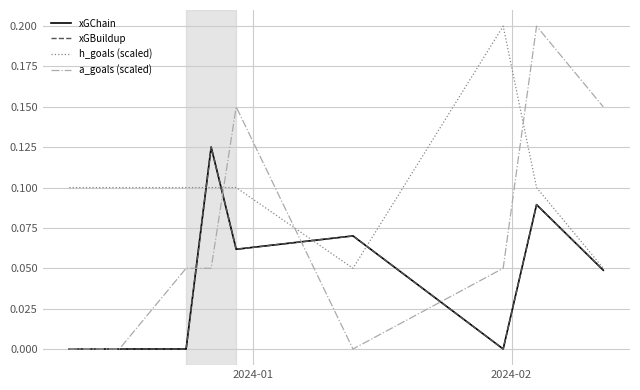

How many times do a_goals (scaled) and h_goals (scaled) cross each other?

3